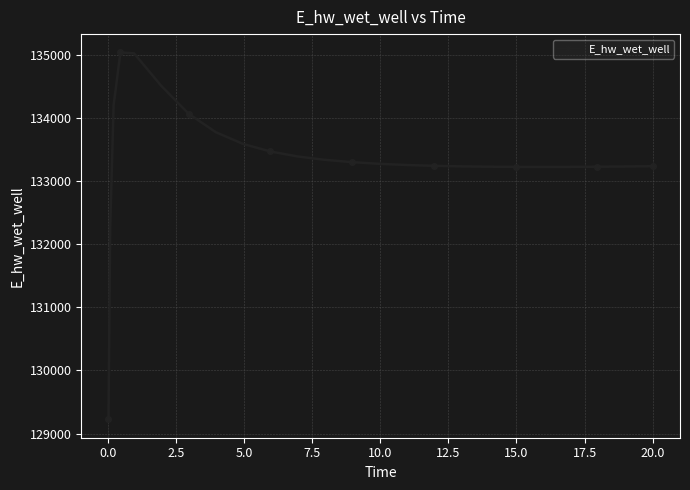

What is the value of the 25th point from the left?

133238.0